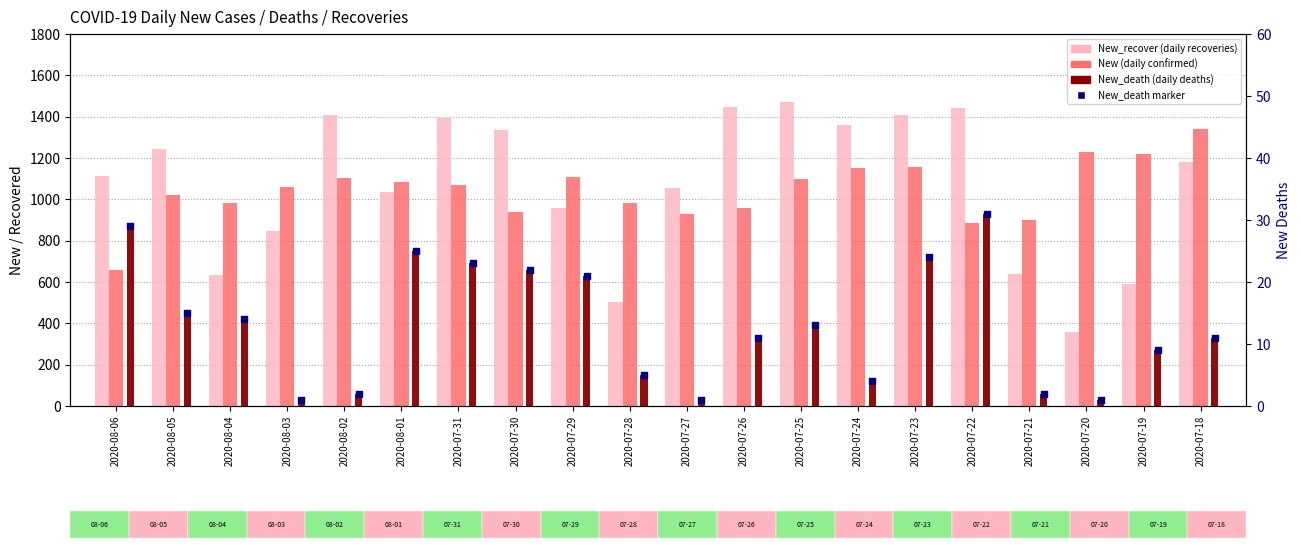

Which series reaches the maximum Y coordinate?

New_recover